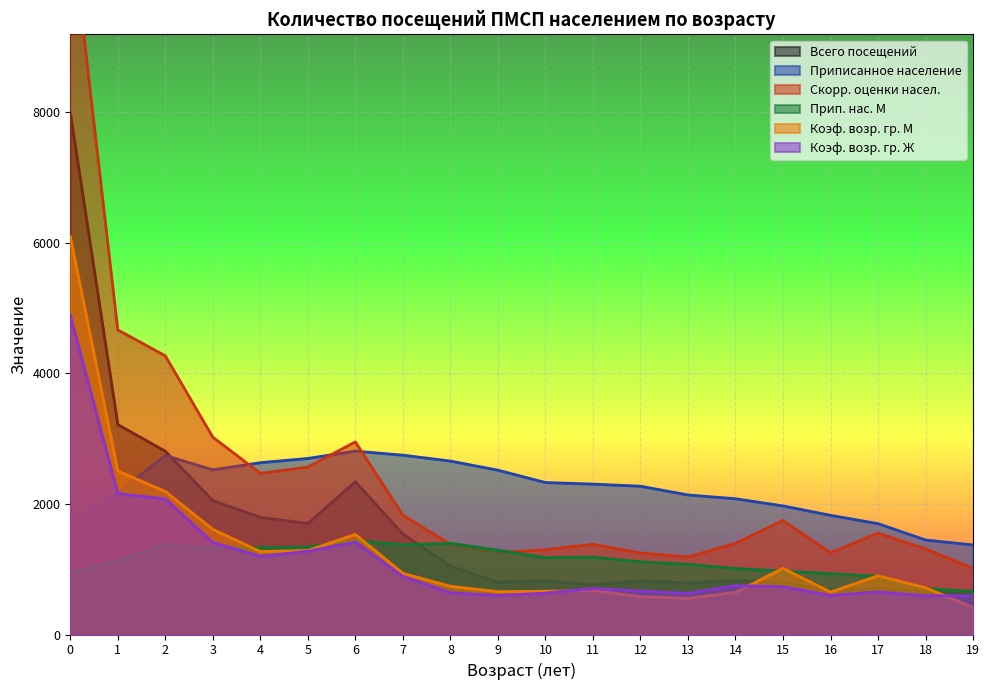

Which category has the lowest value in the Всего посещений series?

19